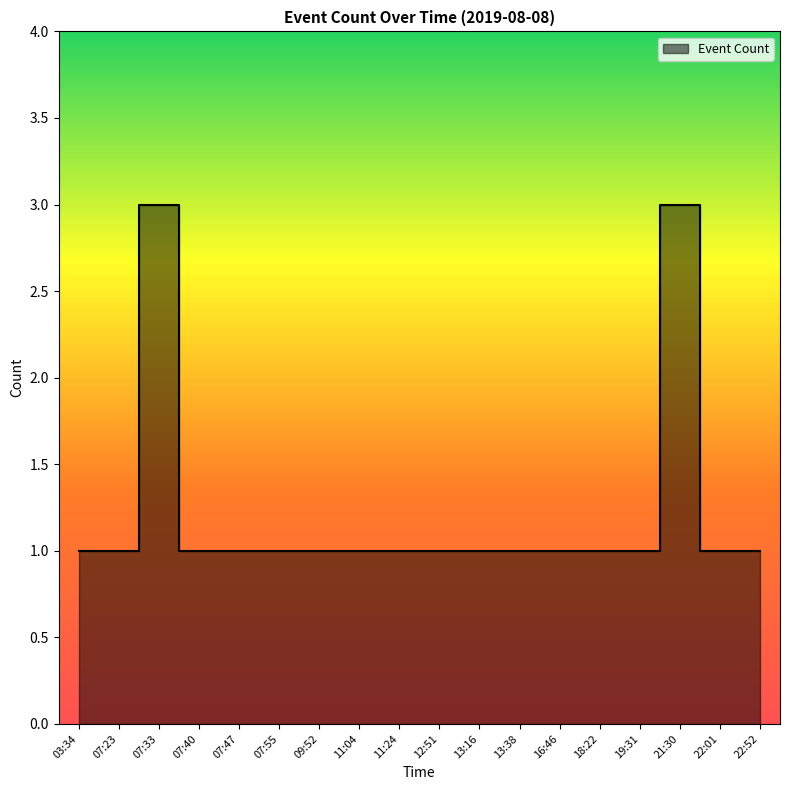

How many series are shown in this chart?

1